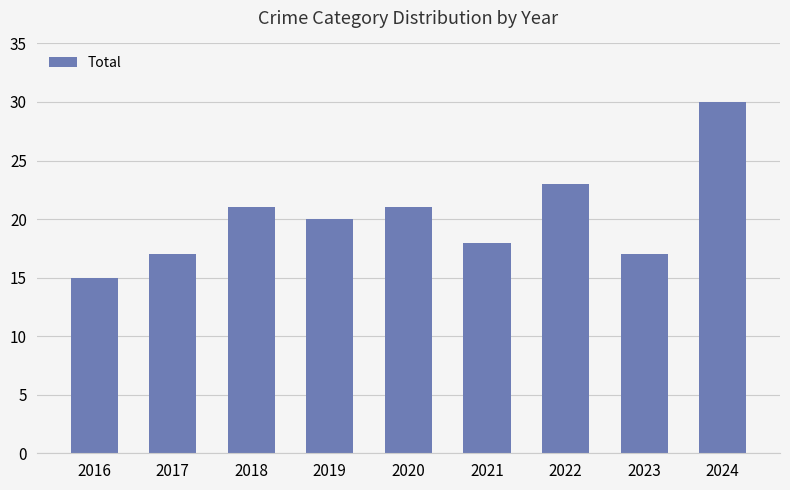

True or false: the data shows 10 at 2022.

False